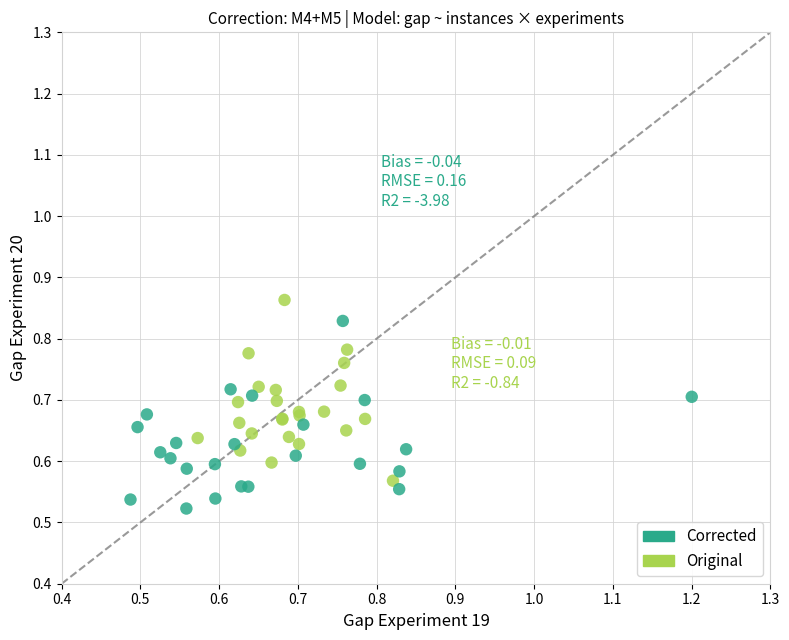

Which series contains the lowest Y value?

Corrected